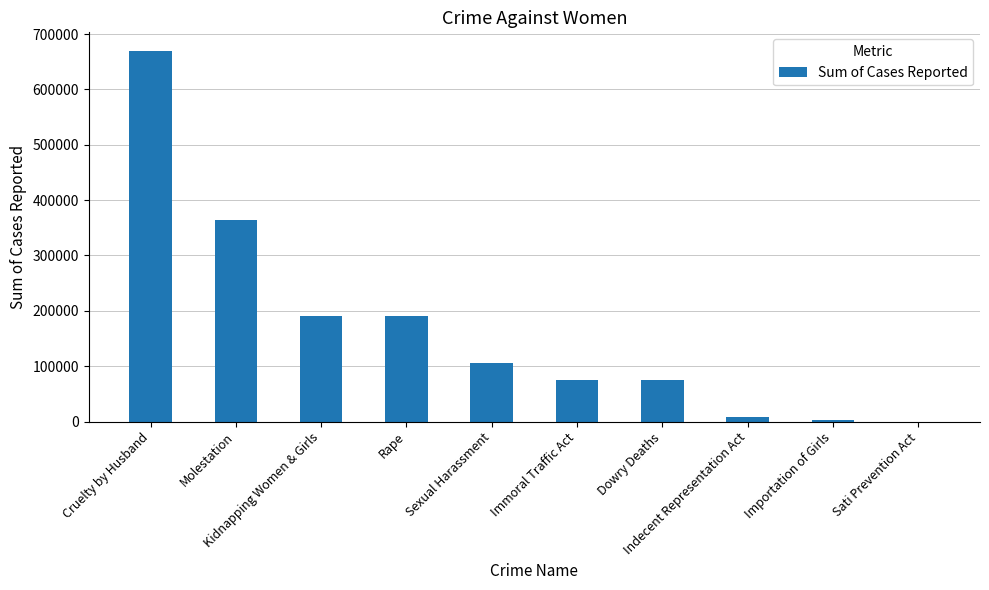

Are the bars horizontal?

No